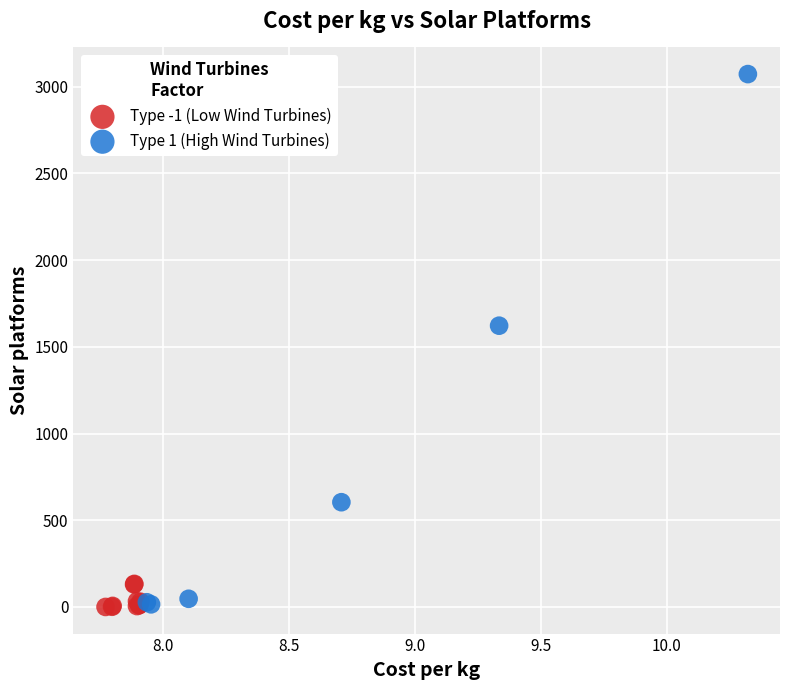

Which series contains the highest Y value?

Type 1 (High Wind Turbines)